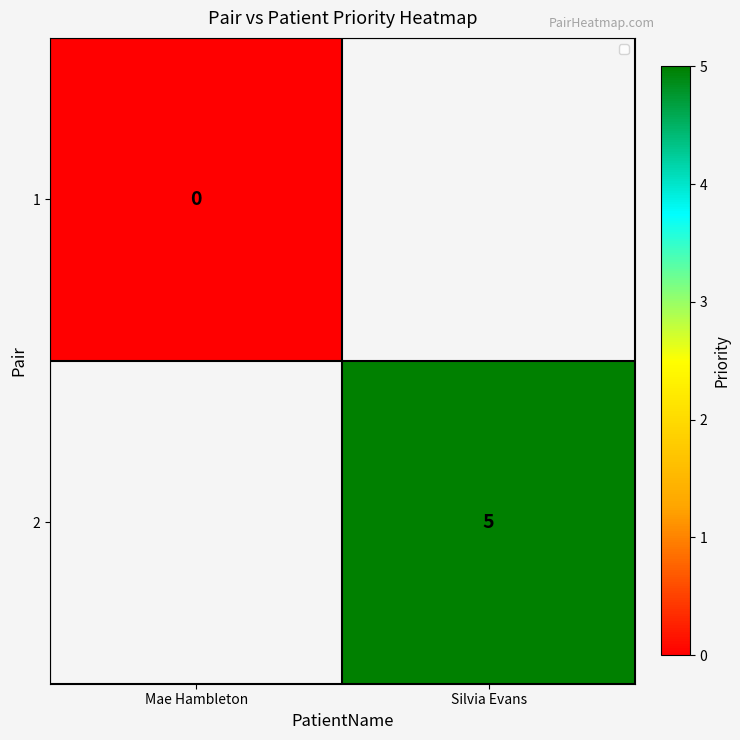

Is the value of 2 at Silvia Evans greater than the value of 1 at Mae Hambleton?

Yes